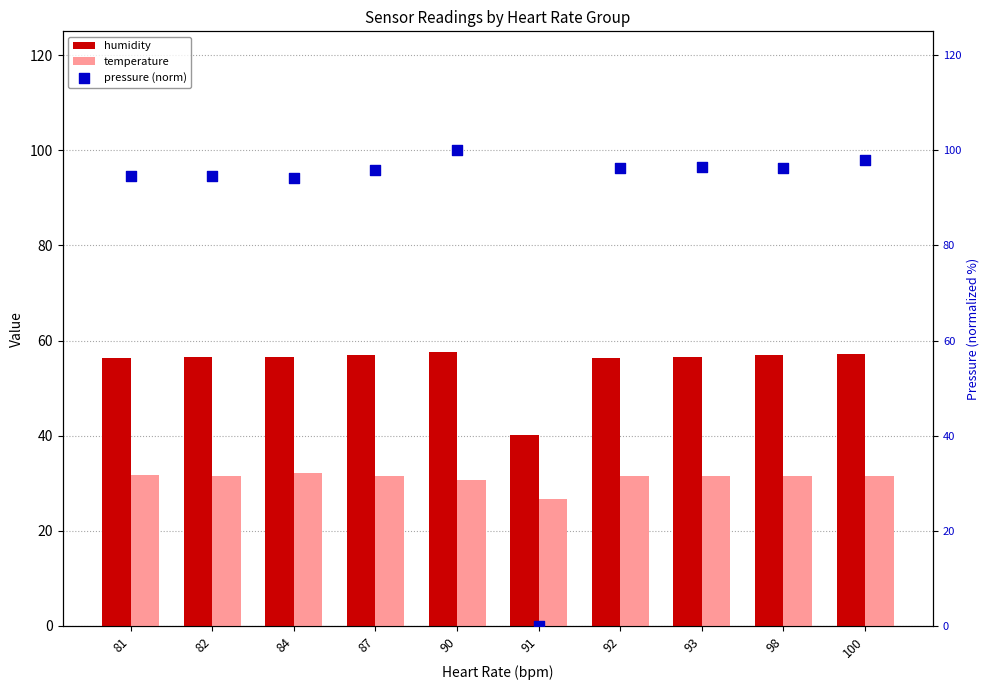

At which category is the sum across all series the highest?

90